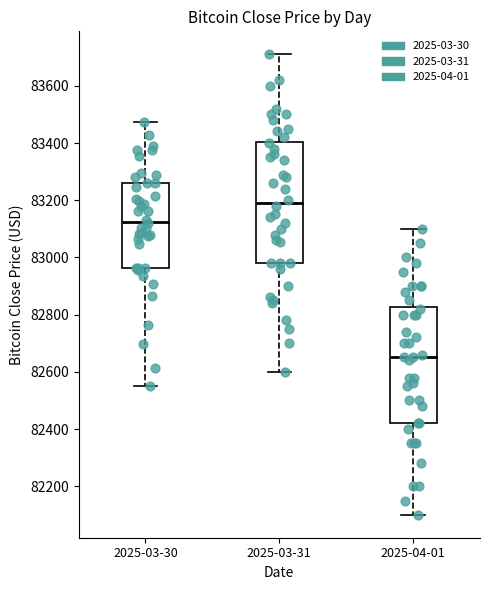

Reading left to right, read every box against the y-axis: the position of its median line, the range the box covers, and the ends of its whiskers. The values are not printed on the chart, so give them approximately, as read against the axis.

2025-03-30: median 83120, box 82960 to 83260, whiskers 82560 to 83480
2025-03-31: median 83200, box 82980 to 83400, whiskers 82600 to 83720
2025-04-01: median 82660, box 82420 to 82820, whiskers 82100 to 83100